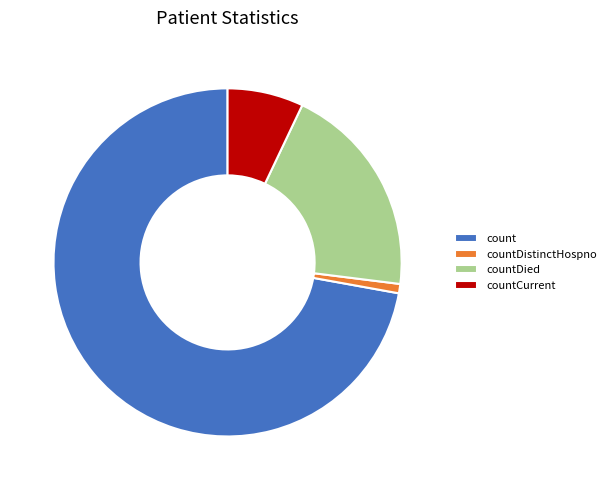

Combined, do countDied and countDistinctHospno account for over 50%?

No